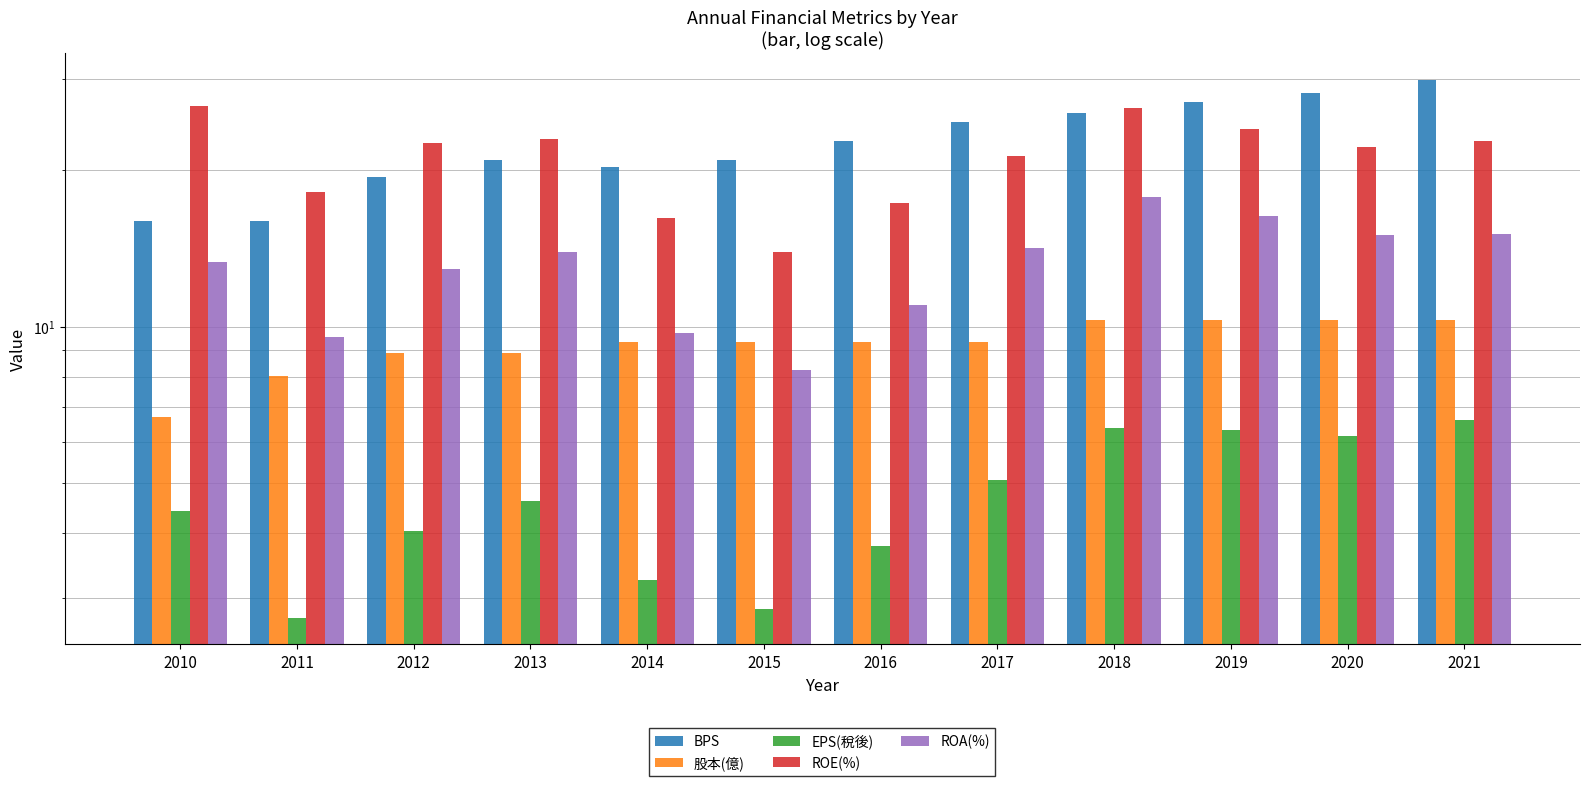

Reading right to left, what are all the values shown in this chart?

BPS: 2021=29.9	2020=28.2	2019=27.1	2018=25.8	2017=24.8	2016=22.8	2015=21.0	2014=20.3	2013=20.9	2012=19.4	2011=16.0	2010=16.0
股本(億): 2021=10.3	2020=10.3	2019=10.3	2018=10.3	2017=9.3	2016=9.3	2015=9.3	2014=9.3	2013=8.9	2012=8.9	2011=8.0	2010=6.7
EPS(稅後): 2021=6.6	2020=6.2	2019=6.3	2018=6.4	2017=5.1	2016=3.8	2015=2.9	2014=3.2	2013=4.6	2012=4.0	2011=2.8	2010=4.4
ROE(%): 2021=22.8	2020=22.2	2019=24.0	2018=26.4	2017=21.3	2016=17.3	2015=13.9	2014=16.2	2013=23.0	2012=22.6	2011=18.2	2010=26.6
ROA(%): 2021=15.1	2020=15.0	2019=16.3	2018=17.8	2017=14.2	2016=11.0	2015=8.3	2014=9.7	2013=13.9	2012=12.9	2011=9.6	2010=13.3